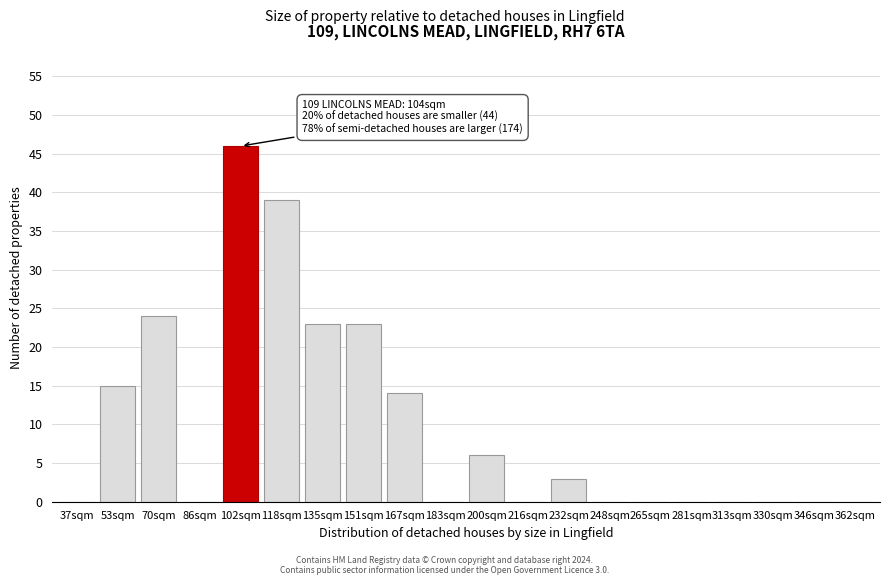

Reading left to right, list all the values displayed in this chart.

37sqm=0	53sqm=15	70sqm=24	86sqm=0	102sqm=46	118sqm=39	135sqm=23	151sqm=23	167sqm=14	183sqm=0	200sqm=6	216sqm=0	232sqm=3	248sqm=0	265sqm=0	281sqm=0	313sqm=0	330sqm=0	346sqm=0	362sqm=0